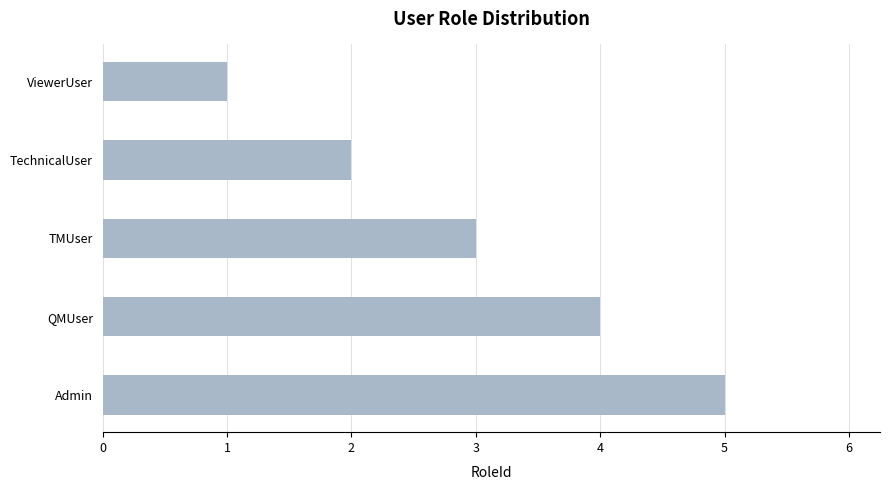

Approximately how many times larger is the value at TechnicalUser compared to TMUser?

0.7